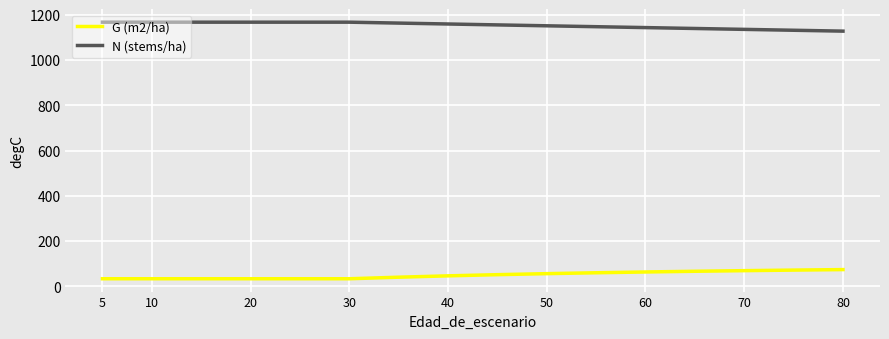

Reading left to right, transcribe all the data shown in this chart.

G (m2/ha): 33.3	33.3	33.3	33.3	33.3	33.3	33.3	40.2	46.1	51.3	55.8	59.8	63.3	66.3	69.1	71.6	73.8
N (stems/ha): 1167.1	1167.1	1167.1	1167.1	1167.1	1167.1	1167.1	1163.1	1159.1	1155.1	1151.1	1147.2	1143.2	1139.3	1135.4	1131.5	1127.6